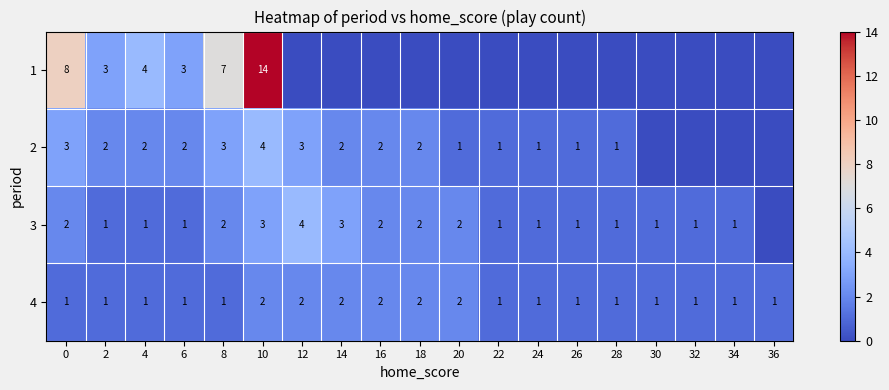

What is the sum of the 2 values at 20 and 8?

4